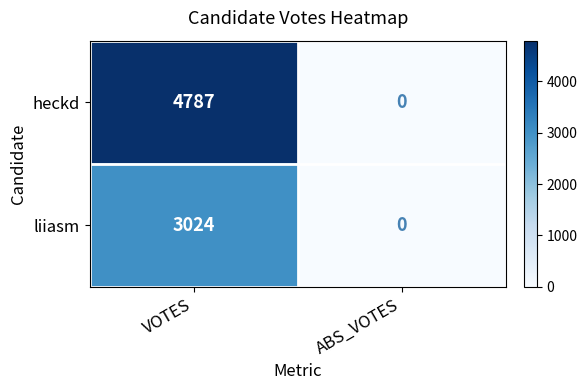

True or false: heckd has a value of 4787 at VOTES.

True